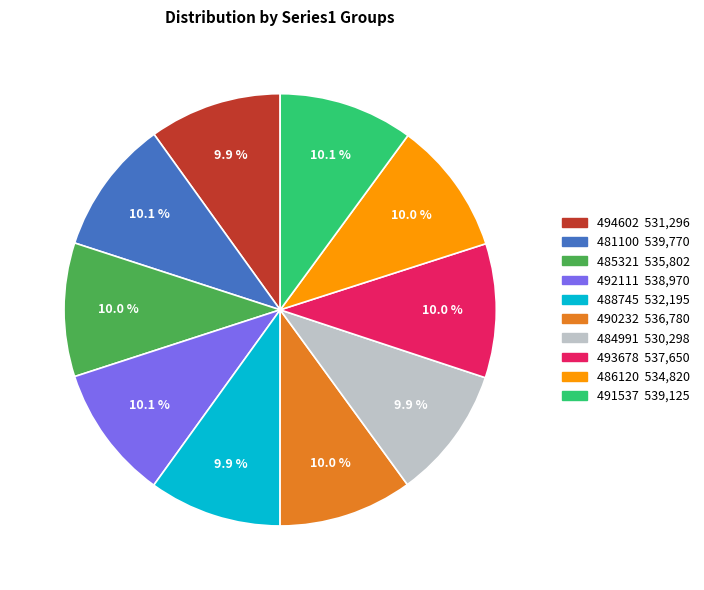

Is there any slice that represents more than half of the pie?

No